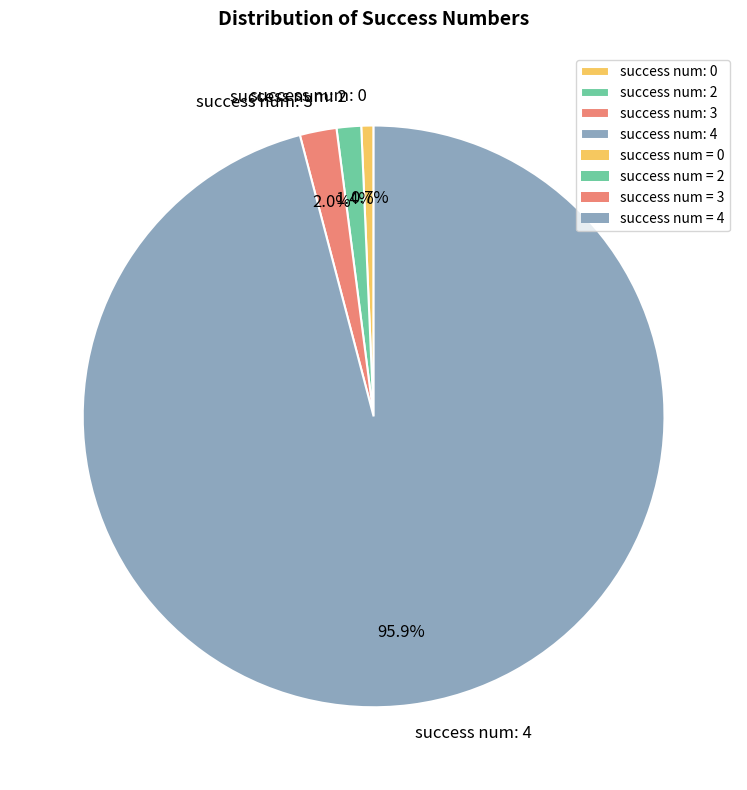

Rank the categories by value from highest to lowest.

success num: 4, success num: 3, success num: 2, success num: 0